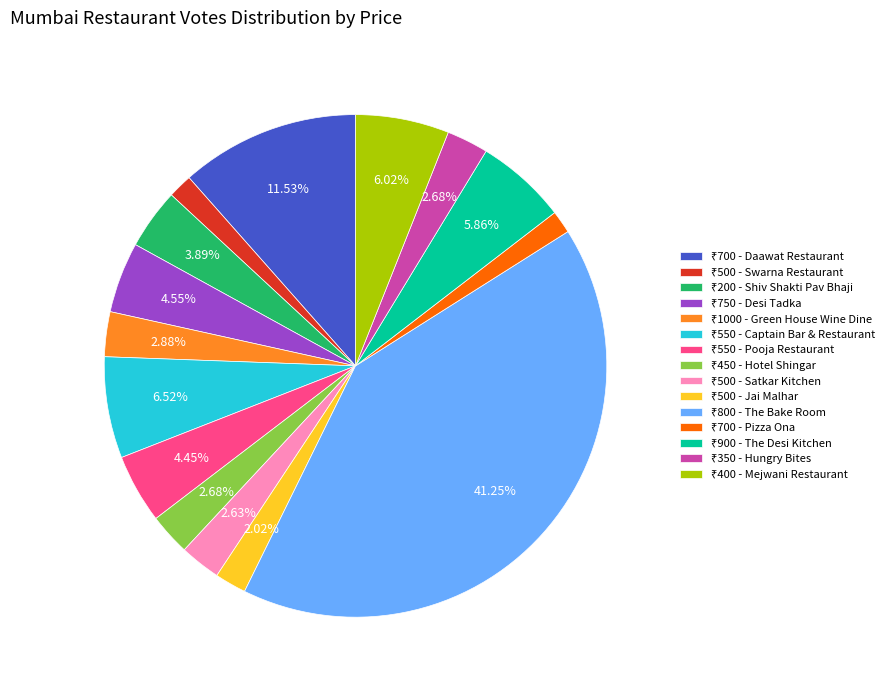

Is there a majority slice in this chart?

No